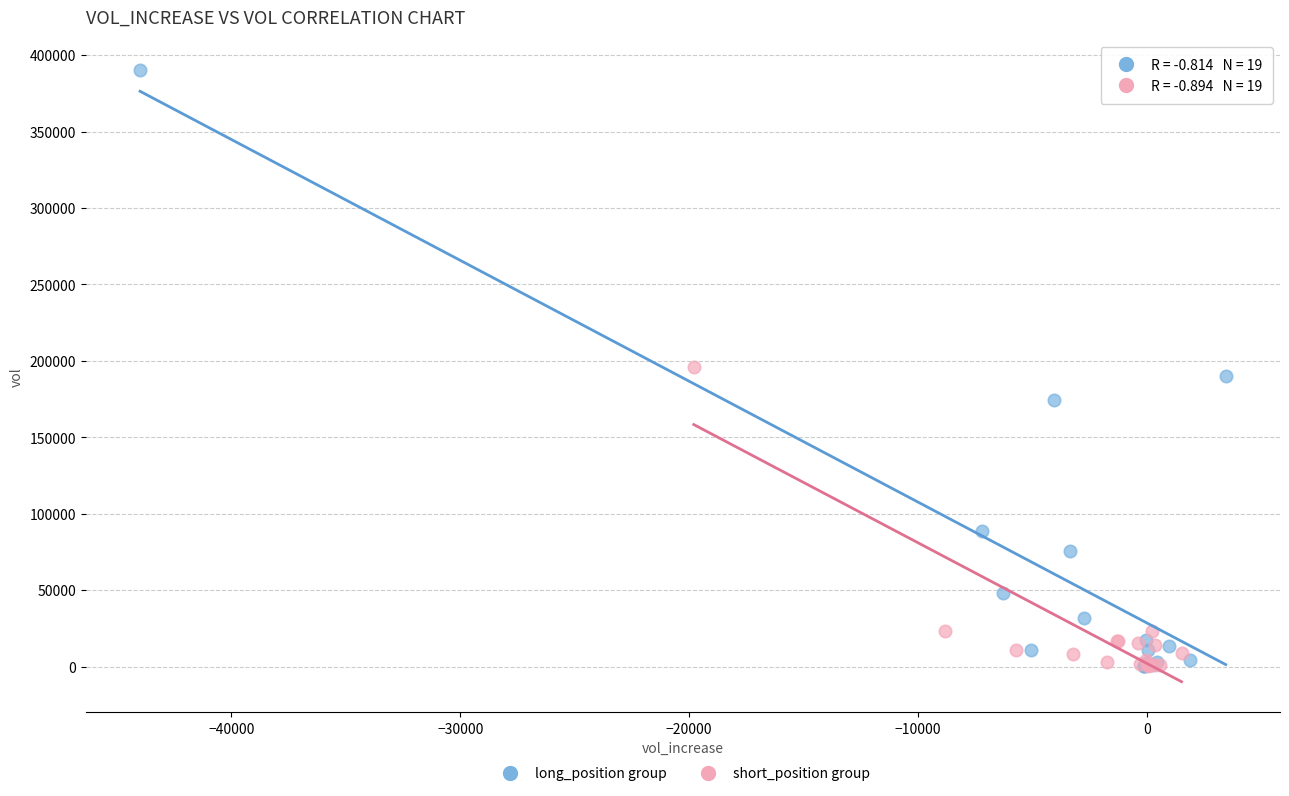

Which series has the largest Y range (max minus min)?

long_position group